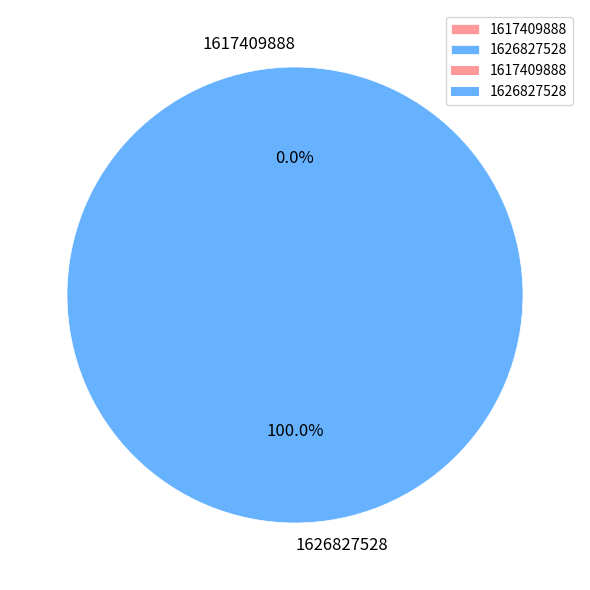

True or false: 1617409888 accounts for 1% of the total.

False